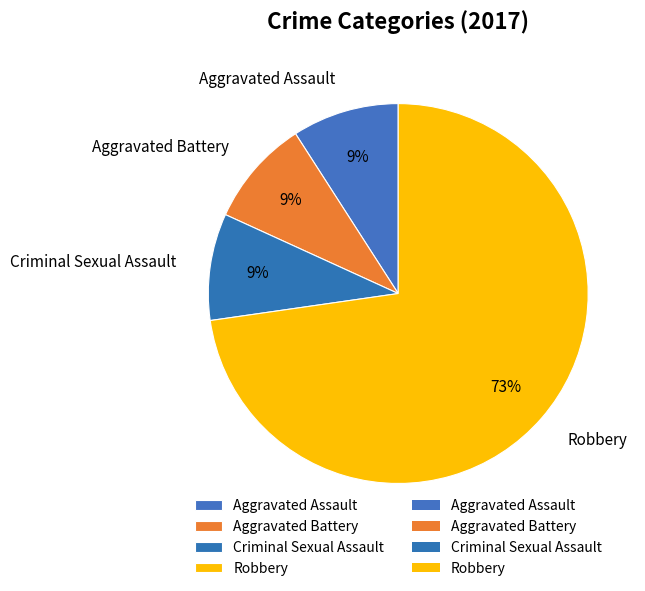

Is the sum of Robbery and Criminal Sexual Assault greater than half?

Yes